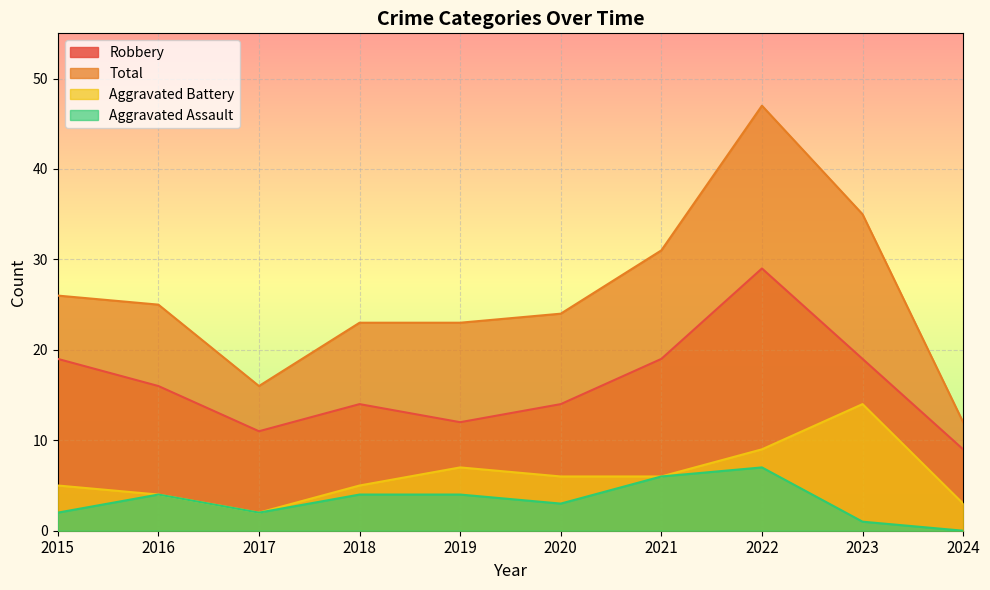

What is the total value across all series at 2018?

46